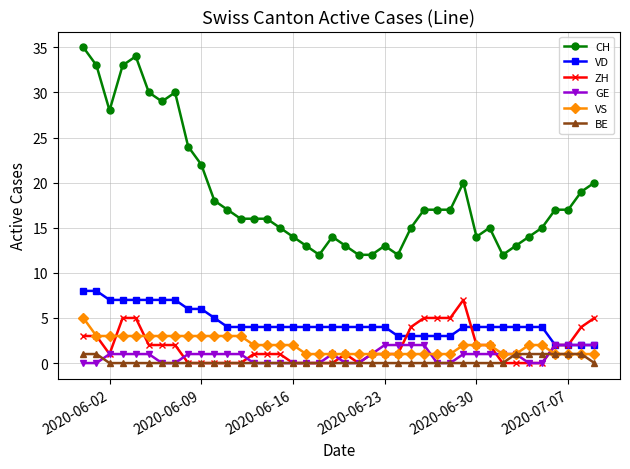

What is the maximum value for ZH?

7